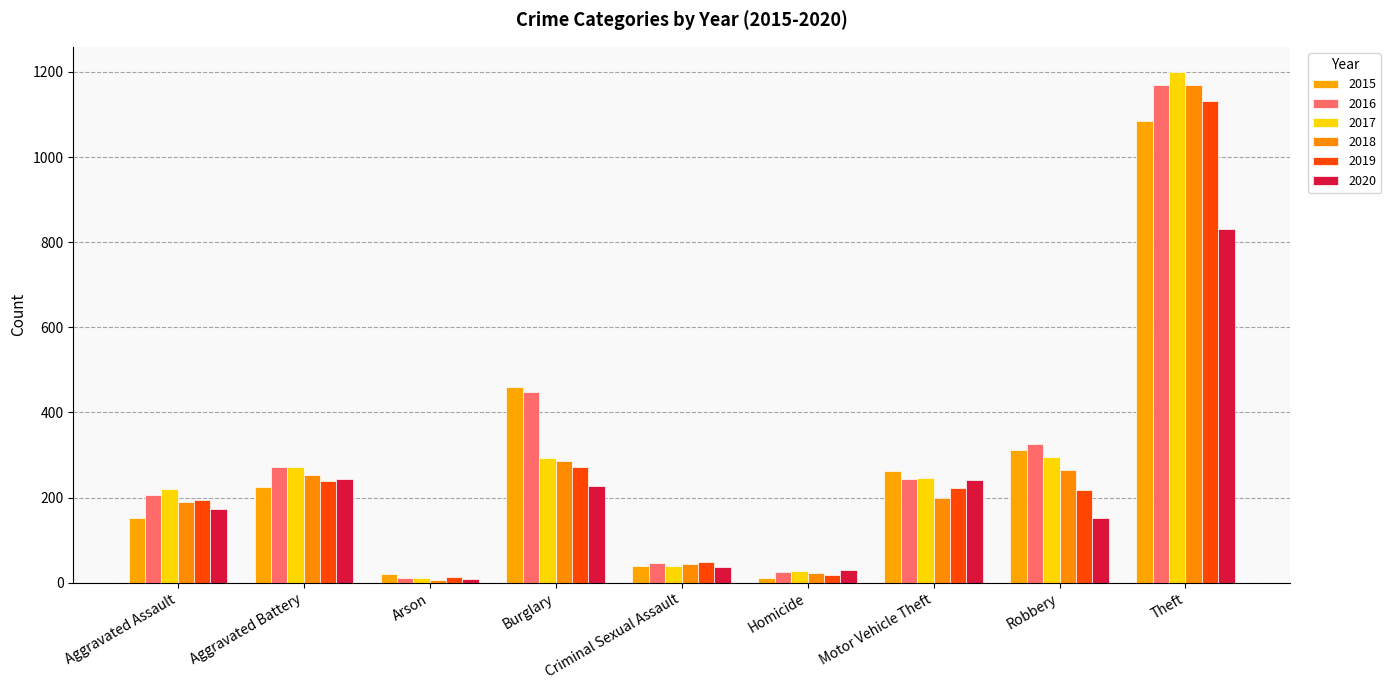

Which series has the largest total across all categories?

2016